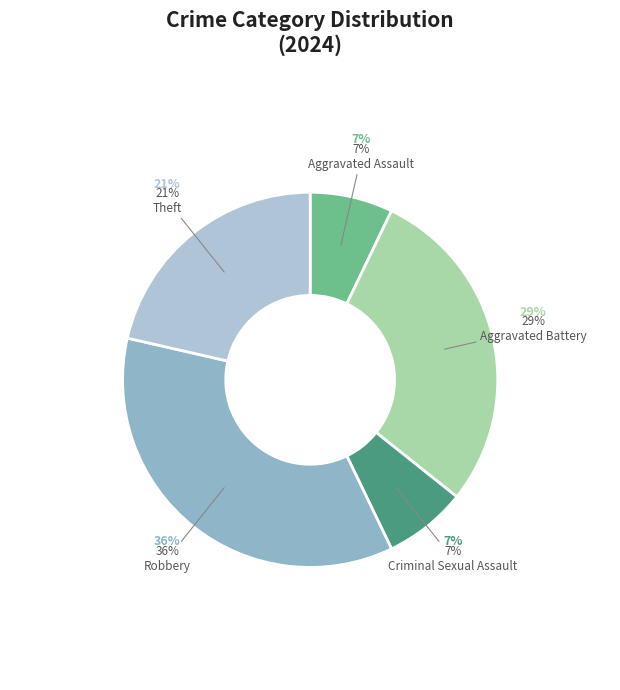

True or false: Robbery accounts for 45% of the total.

False